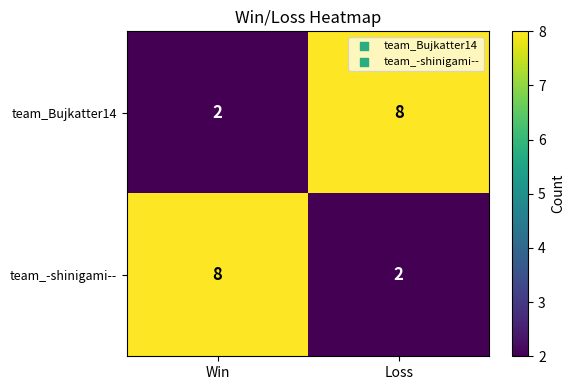

Is it true that team_-shinigami-- equals 2 at Loss?

True